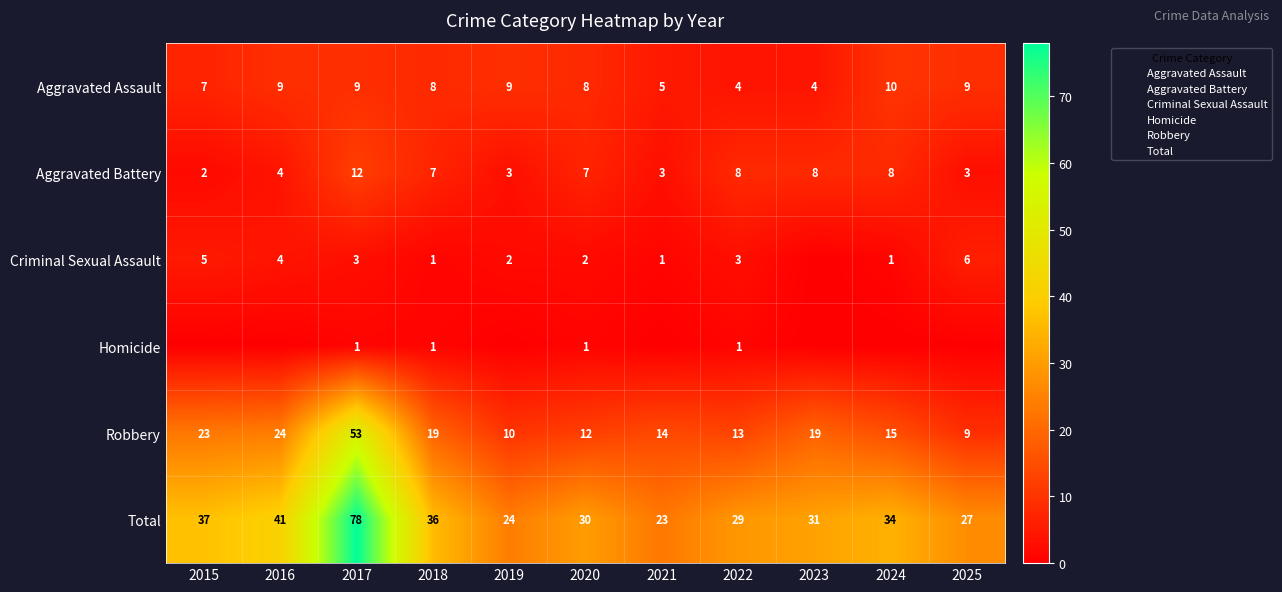

What is the difference between the highest and lowest values at 2023?

31